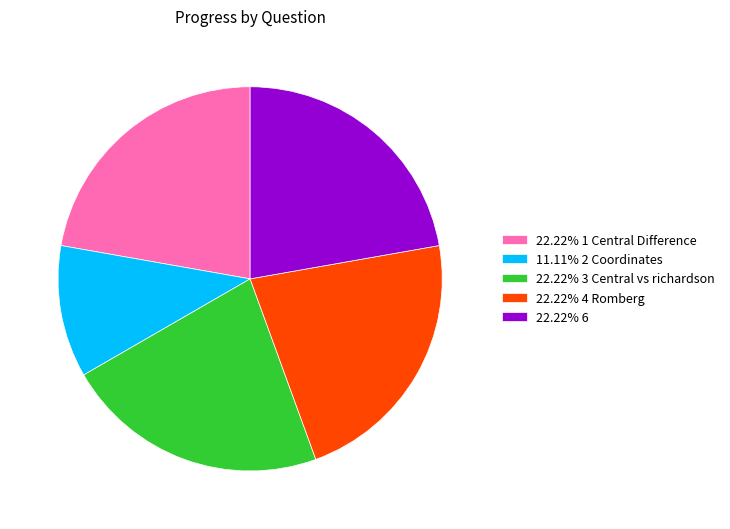

Is there any slice that represents more than half of the pie?

No